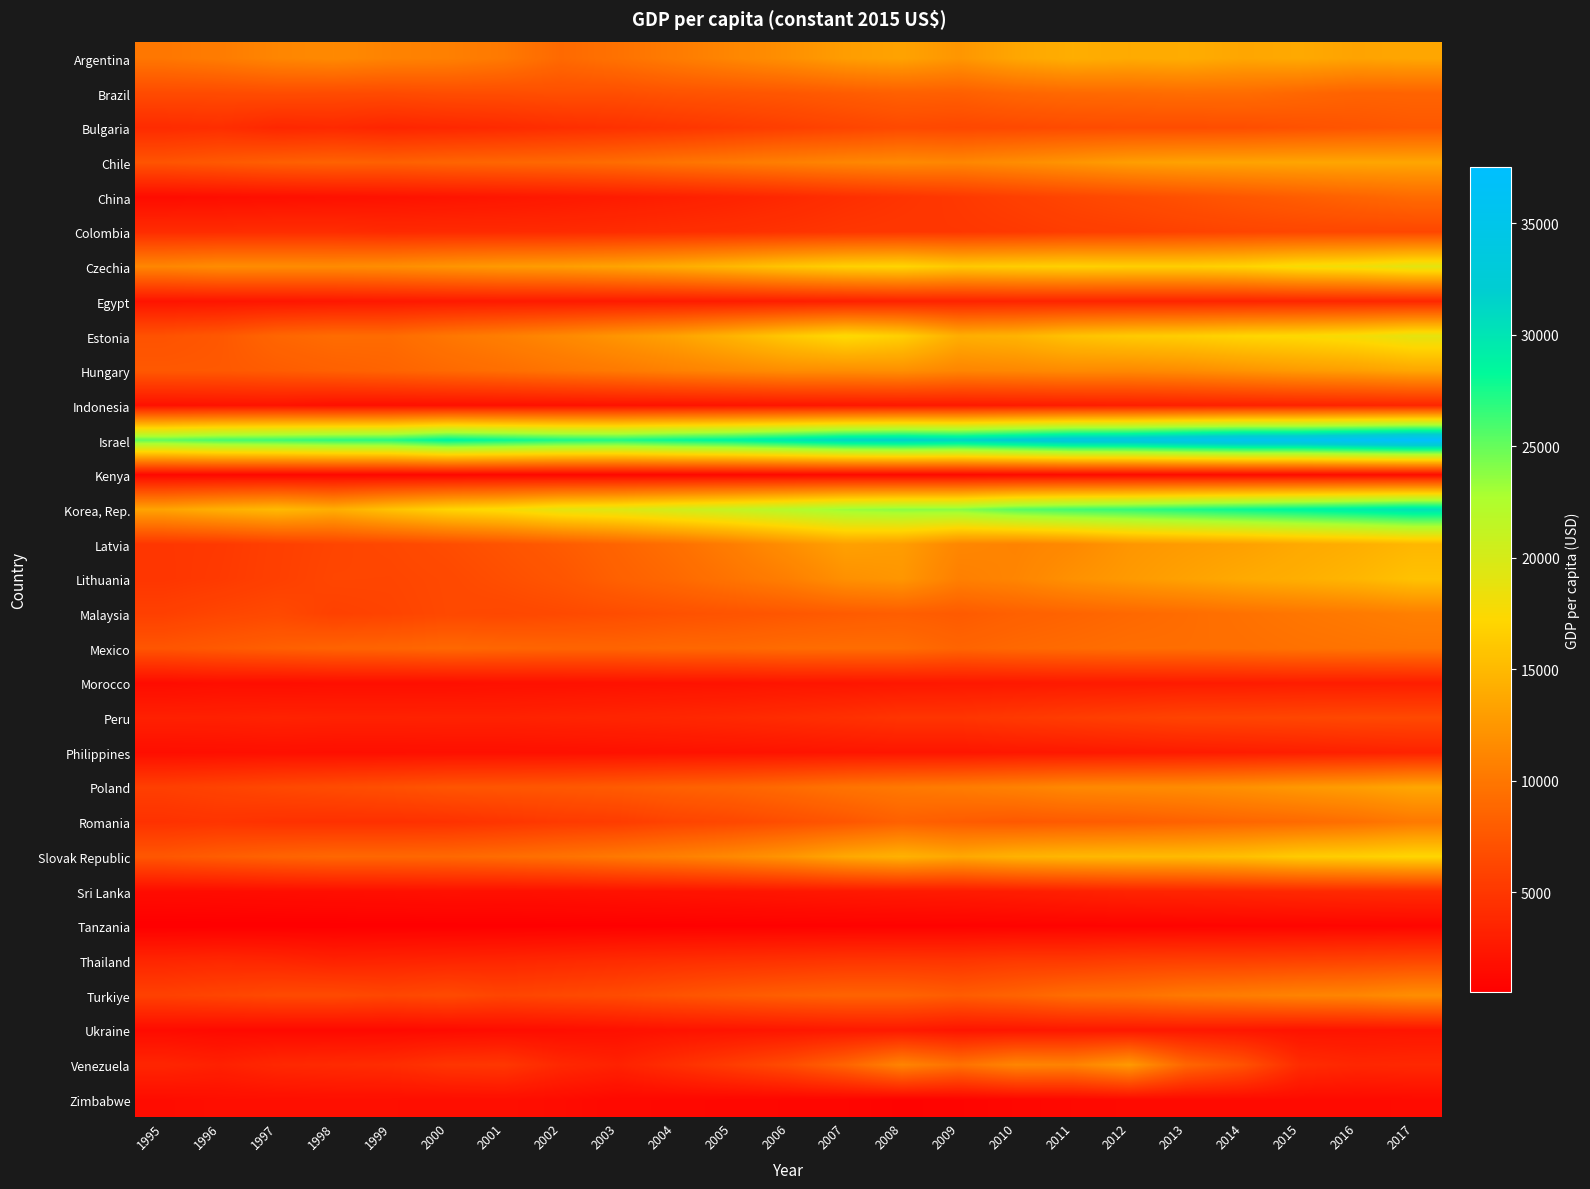

Which series has the largest total across all categories?

Israel